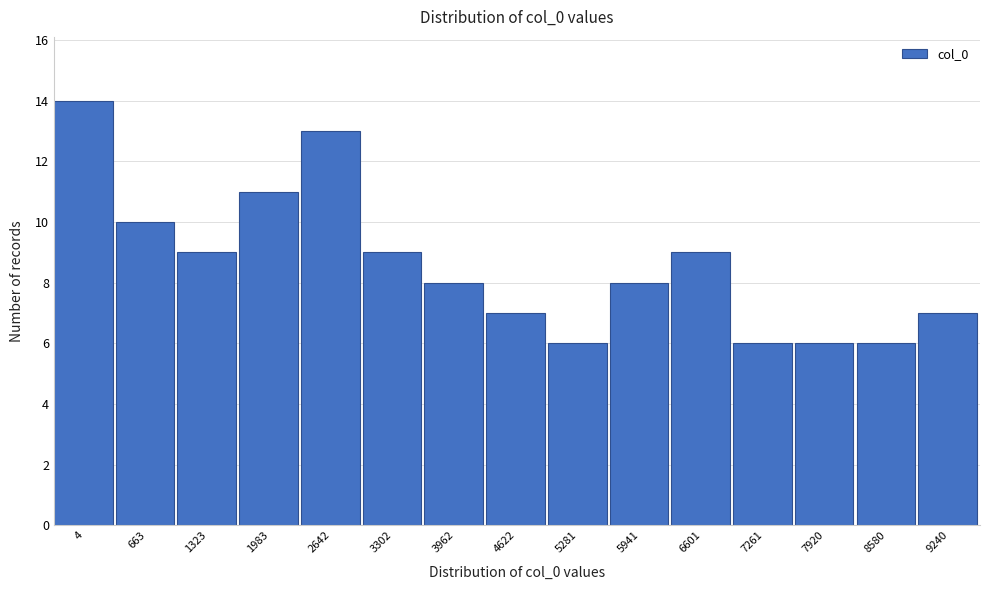

Reading left to right, what are all the values shown in this chart?

4=14	663=10	1323=9	1983=11	2642=13	3302=9	3962=8	4622=7	5281=6	5941=8	6601=9	7261=6	7920=6	8580=6	9240=7